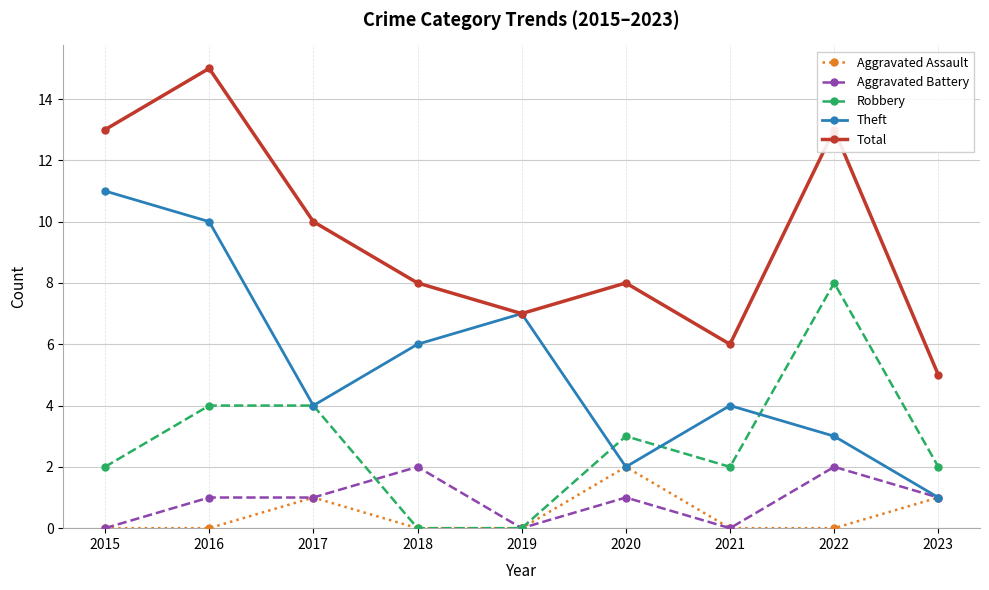

Which category has the highest value in the Aggravated Assault series?

2020